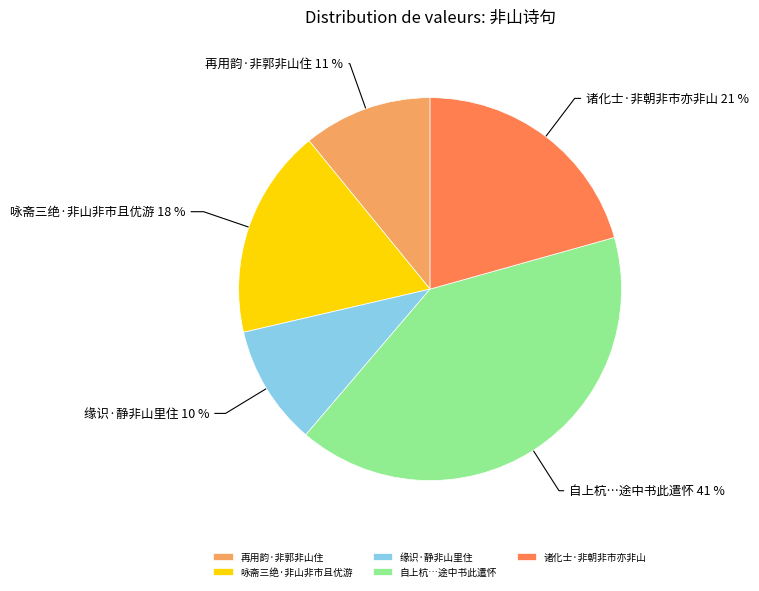

Between 咏斋三绝·非山非市且优游 and 诸化士·非朝非市亦非山, which is larger?

诸化士·非朝非市亦非山